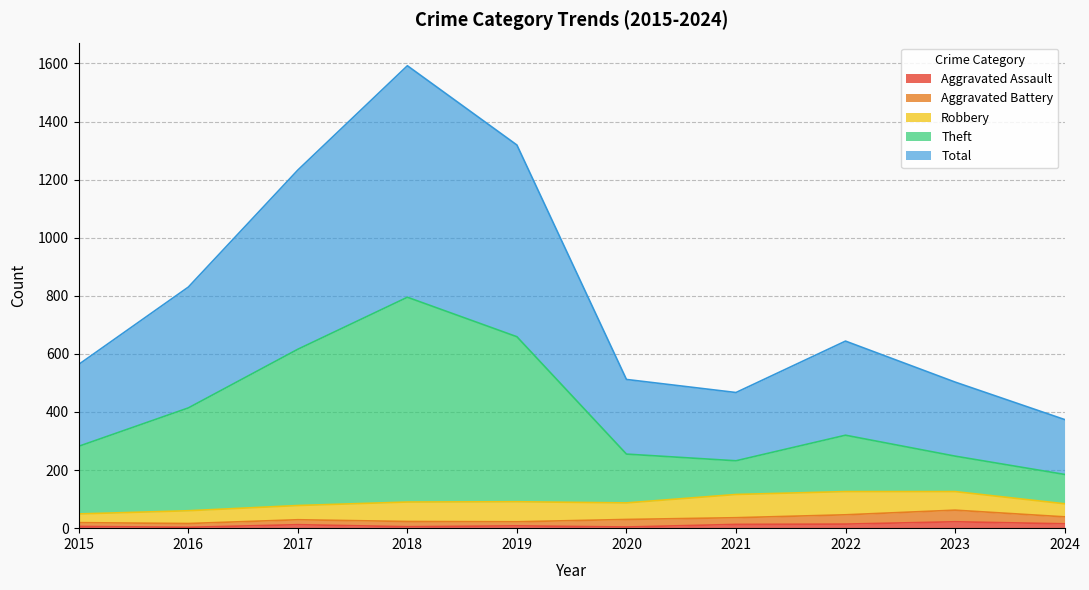

How many data points in Theft are above 320?

4